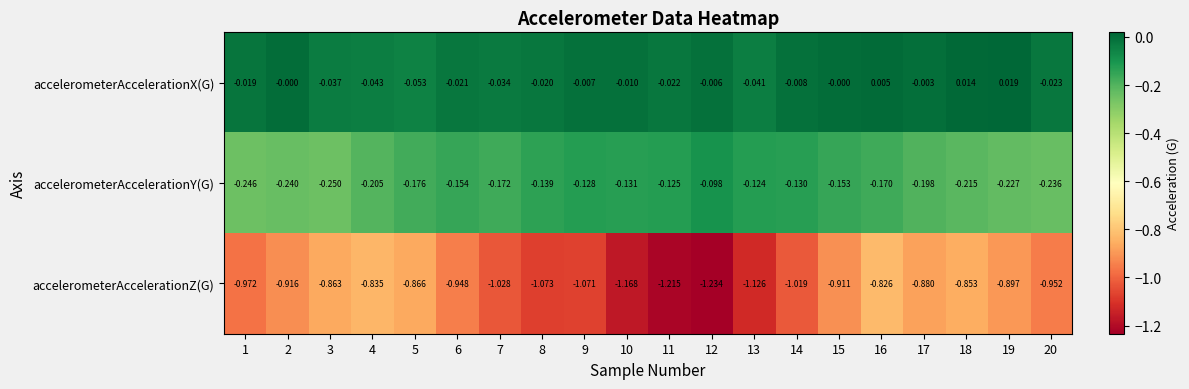

List the series in order of their peak value, lowest first.

accelerometerAccelerationZ(G), accelerometerAccelerationY(G), accelerometerAccelerationX(G)